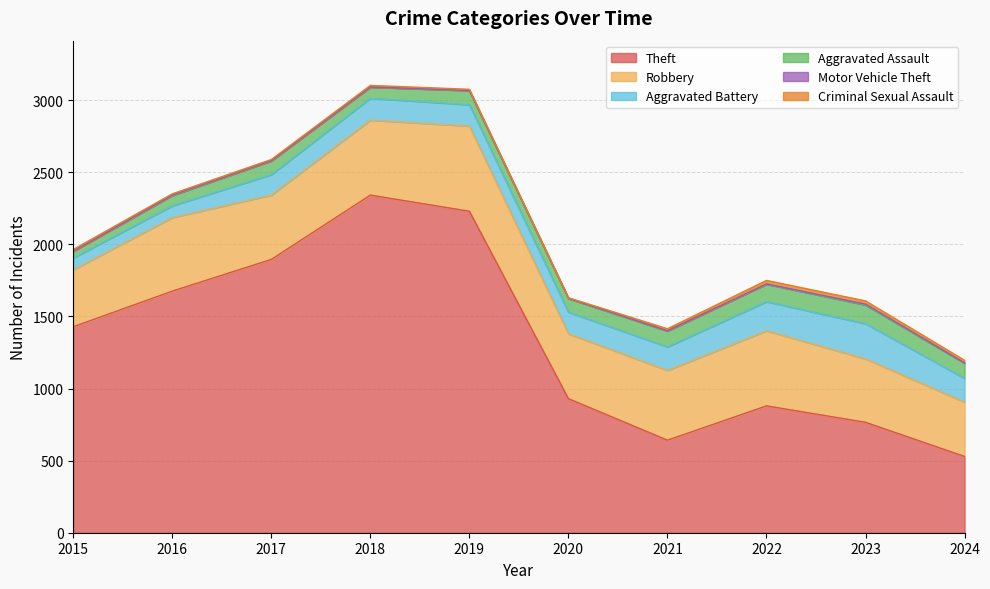

What are all the series names shown in the legend?

Theft, Robbery, Aggravated Battery, Aggravated Assault, Motor Vehicle Theft, Criminal Sexual Assault